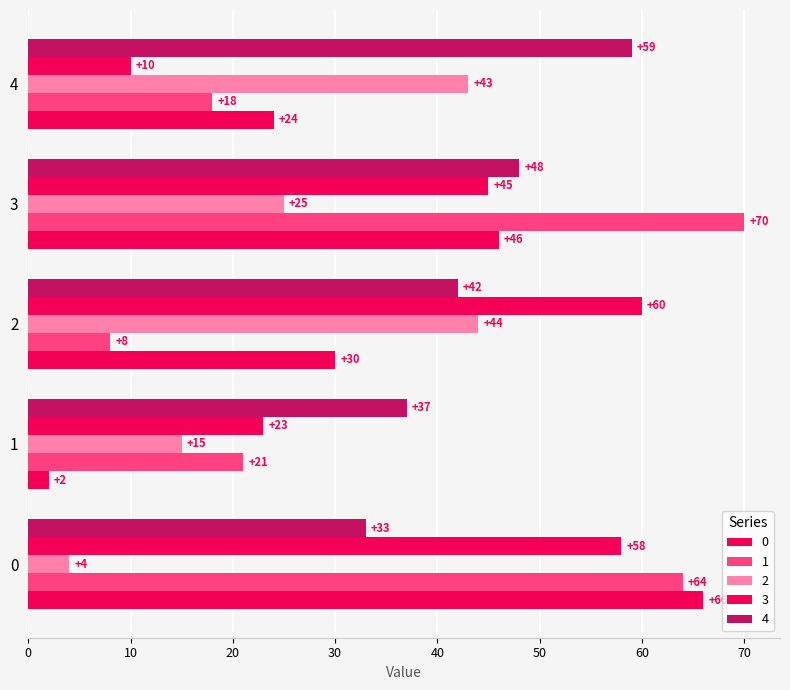

What is the difference between the highest and lowest values at 4?

49